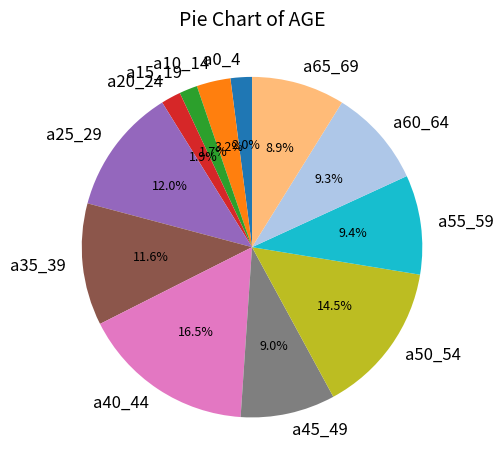

How many slices are in this pie chart?

12